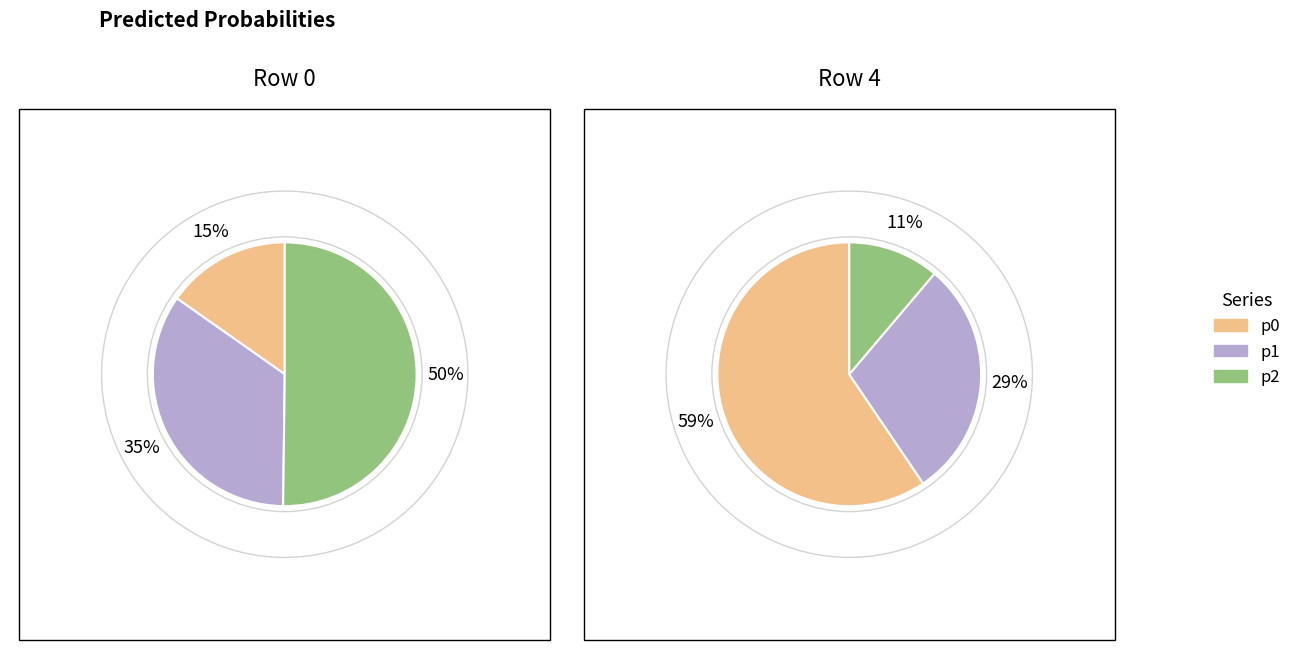

Which series changed the most between 1 and 4?

p0